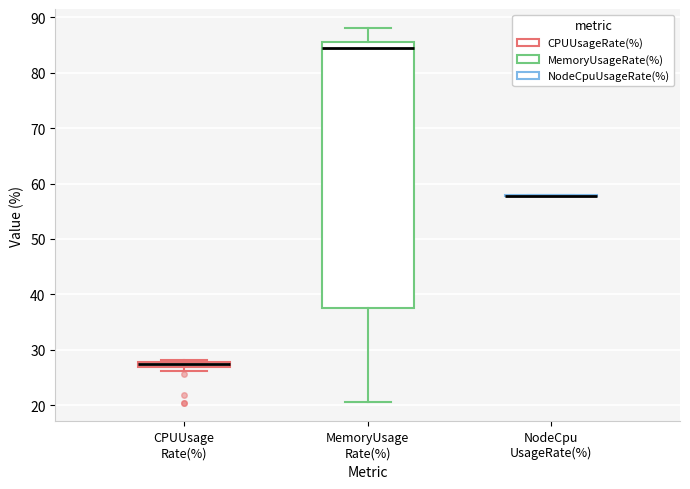

Comparing the boxes themselves (not the whiskers), which one is the tallest?

MemoryUsage Rate(%)